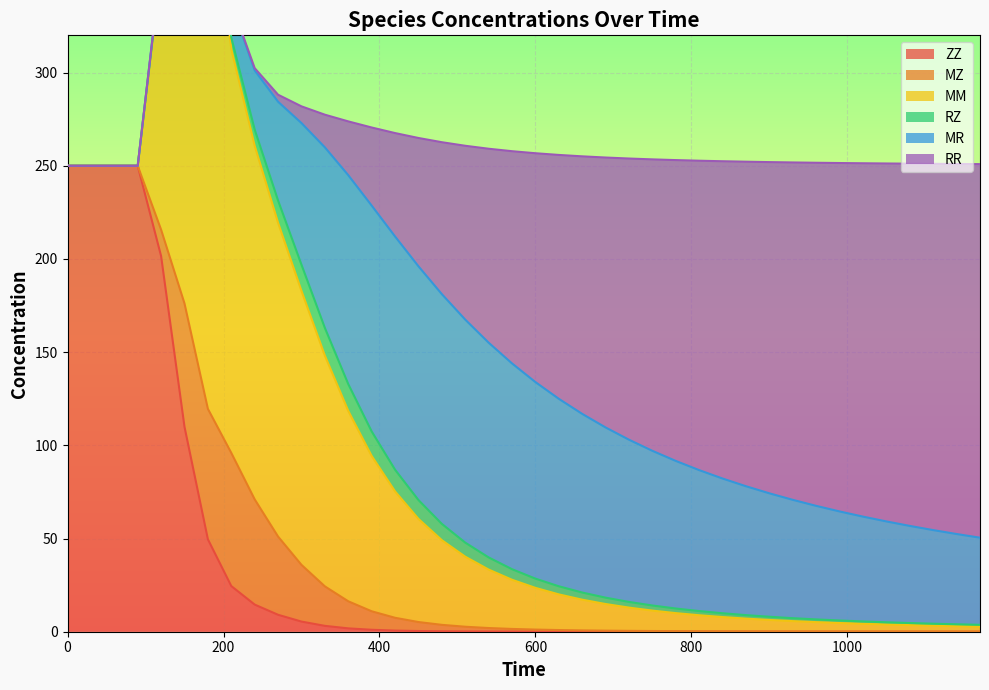

True or false: MZ has more than 1 interior local peaks.

False